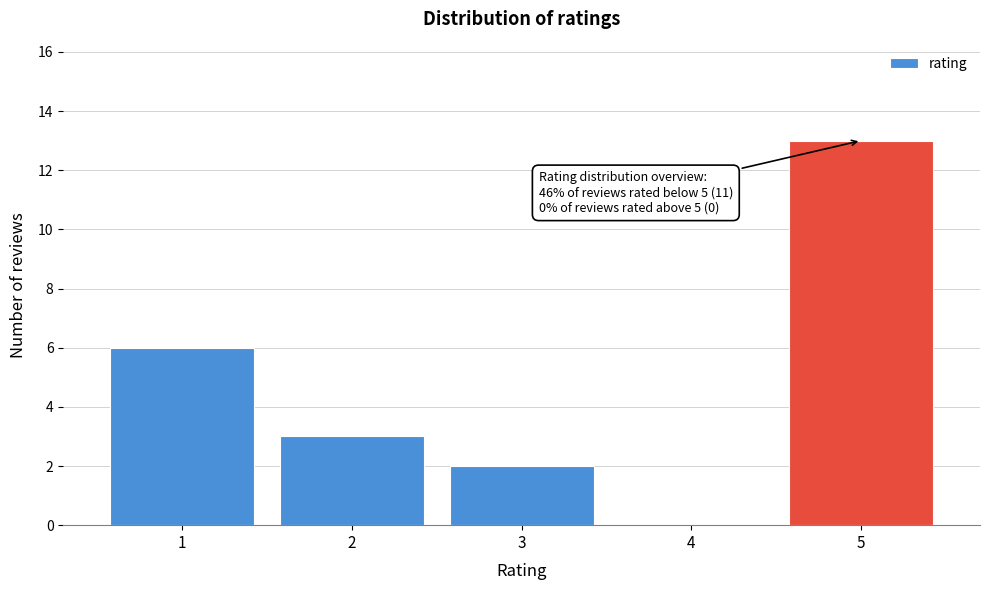

Reading left to right, extract all data points from this chart.

1=6	2=3	3=2	4=0	5=13